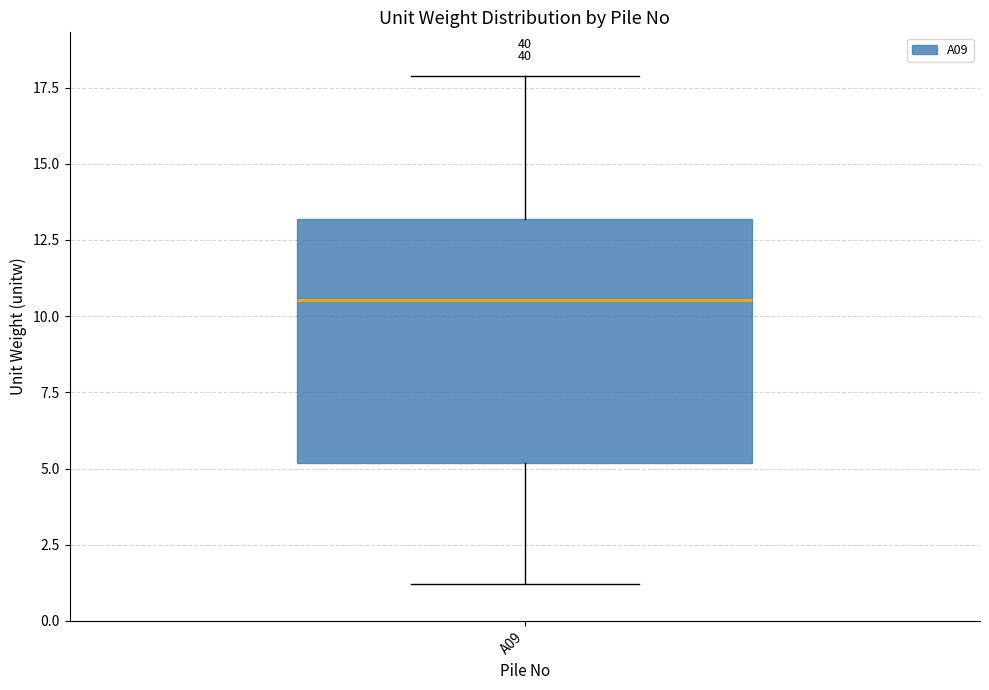

Where does the median line of the box for A09 sit on the y-axis? The values are not printed on the chart, so give them approximately, as read against the axis.

10.5